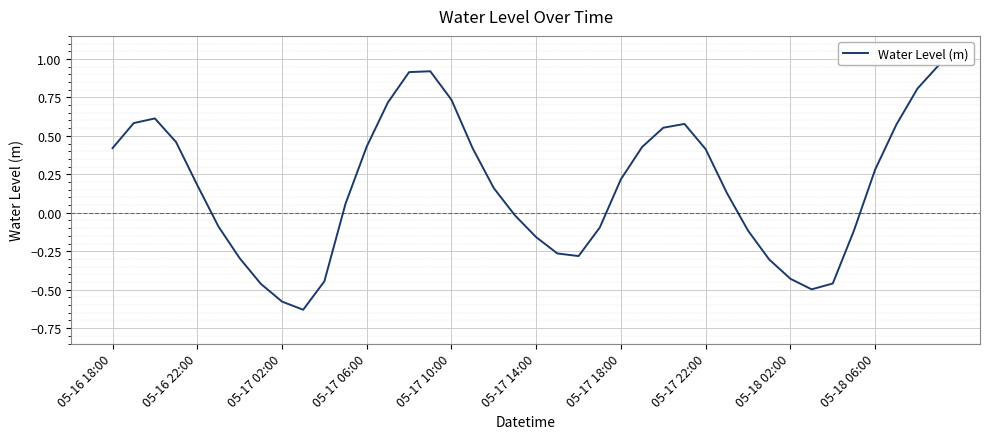

What is the difference between the maximum and minimum values?

1.6